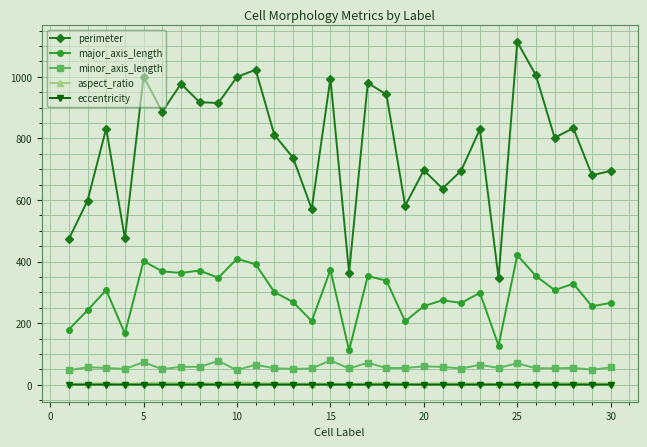

How many lines are shown in the chart?

5